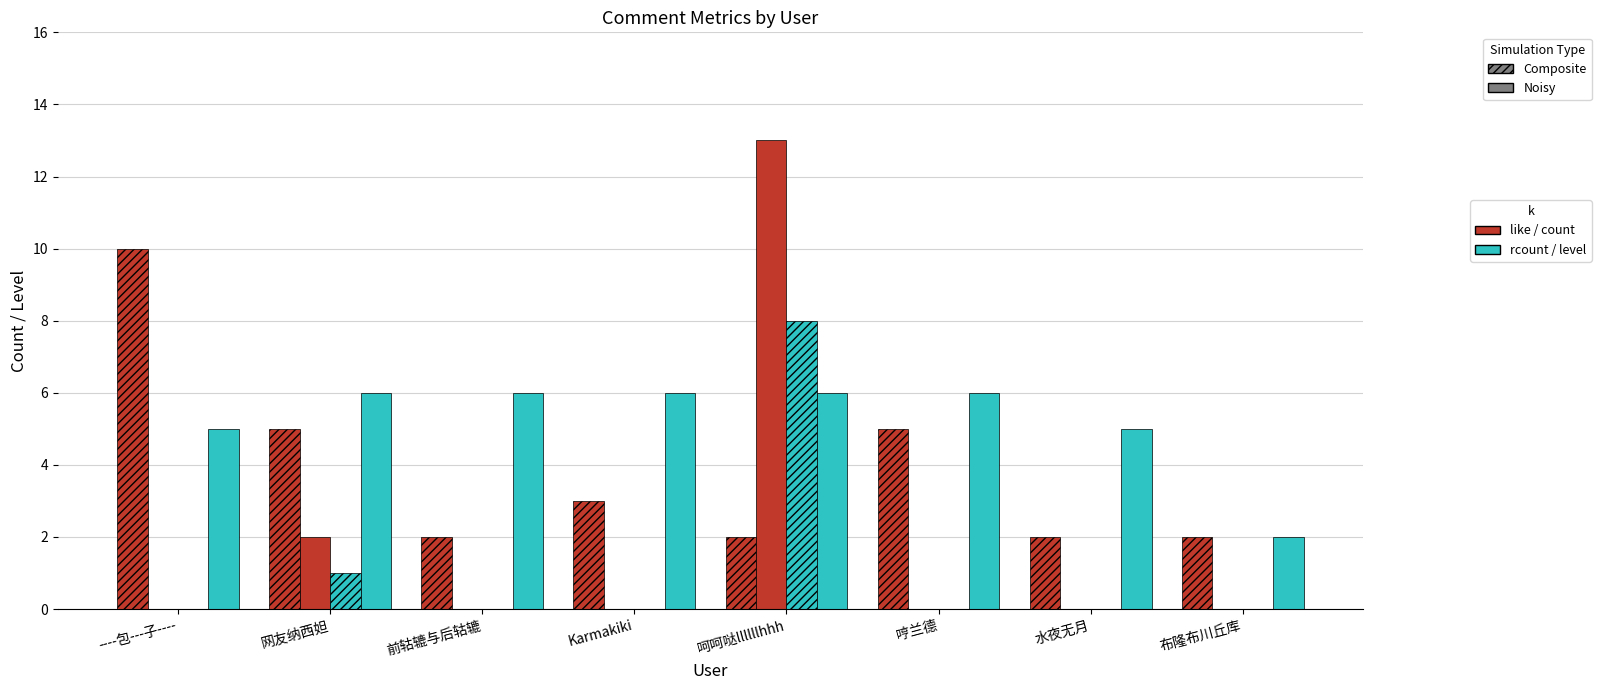

How many groups of bars are there?

8